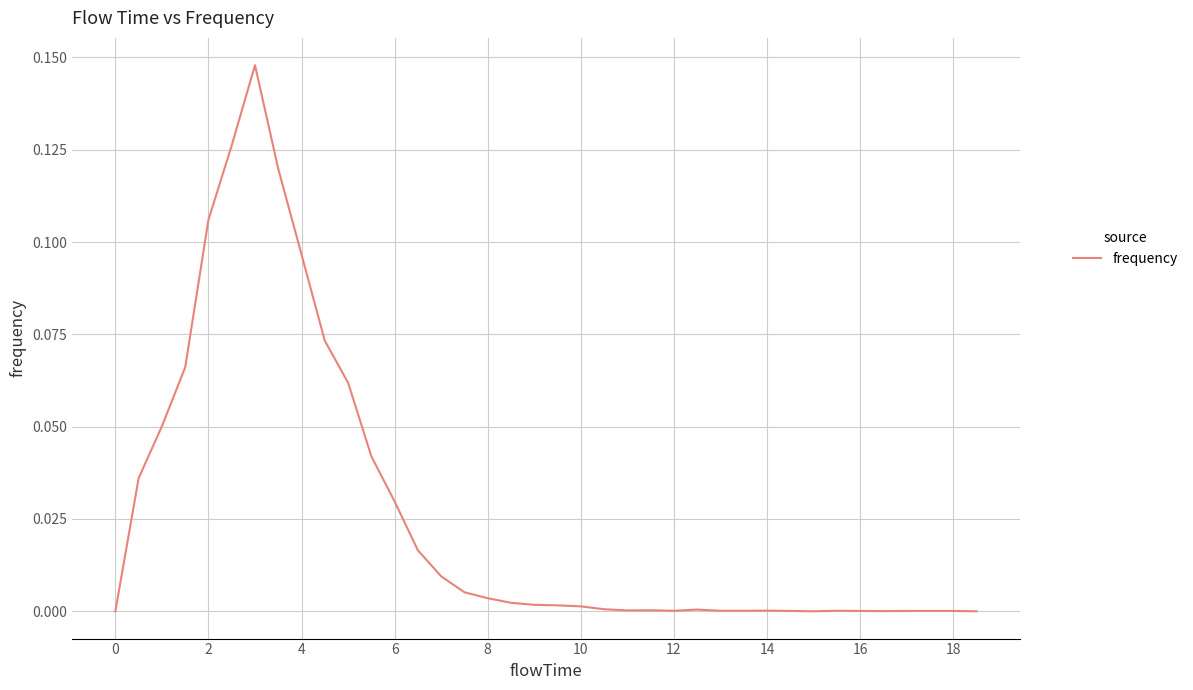

True or false: the data shows 0.2 at 2.

False